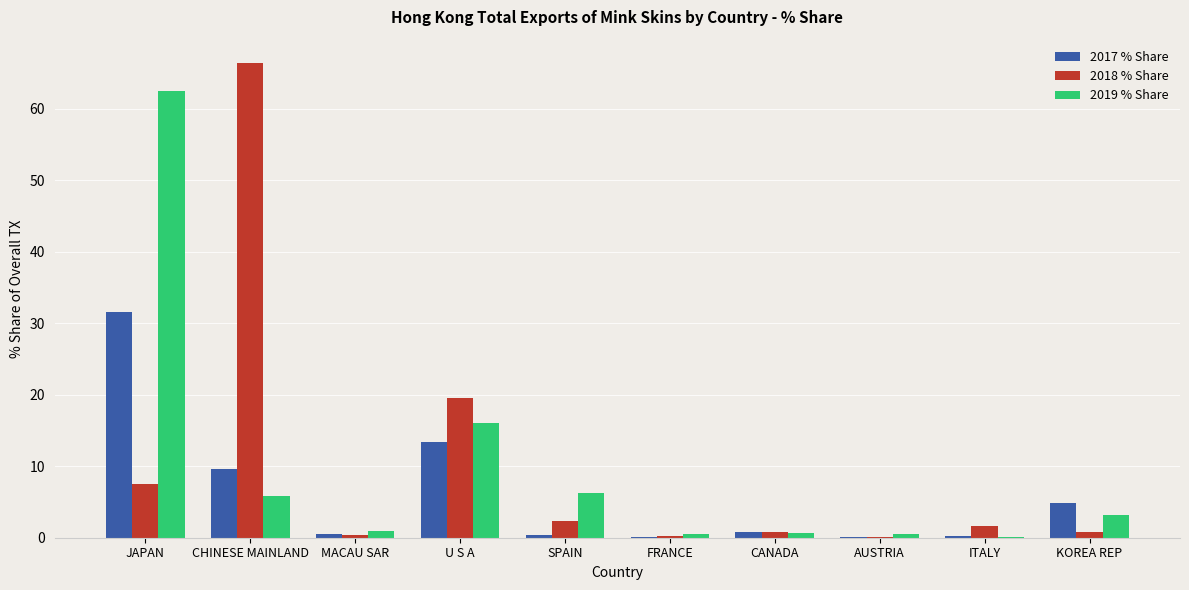

How many groups of bars are there?

10